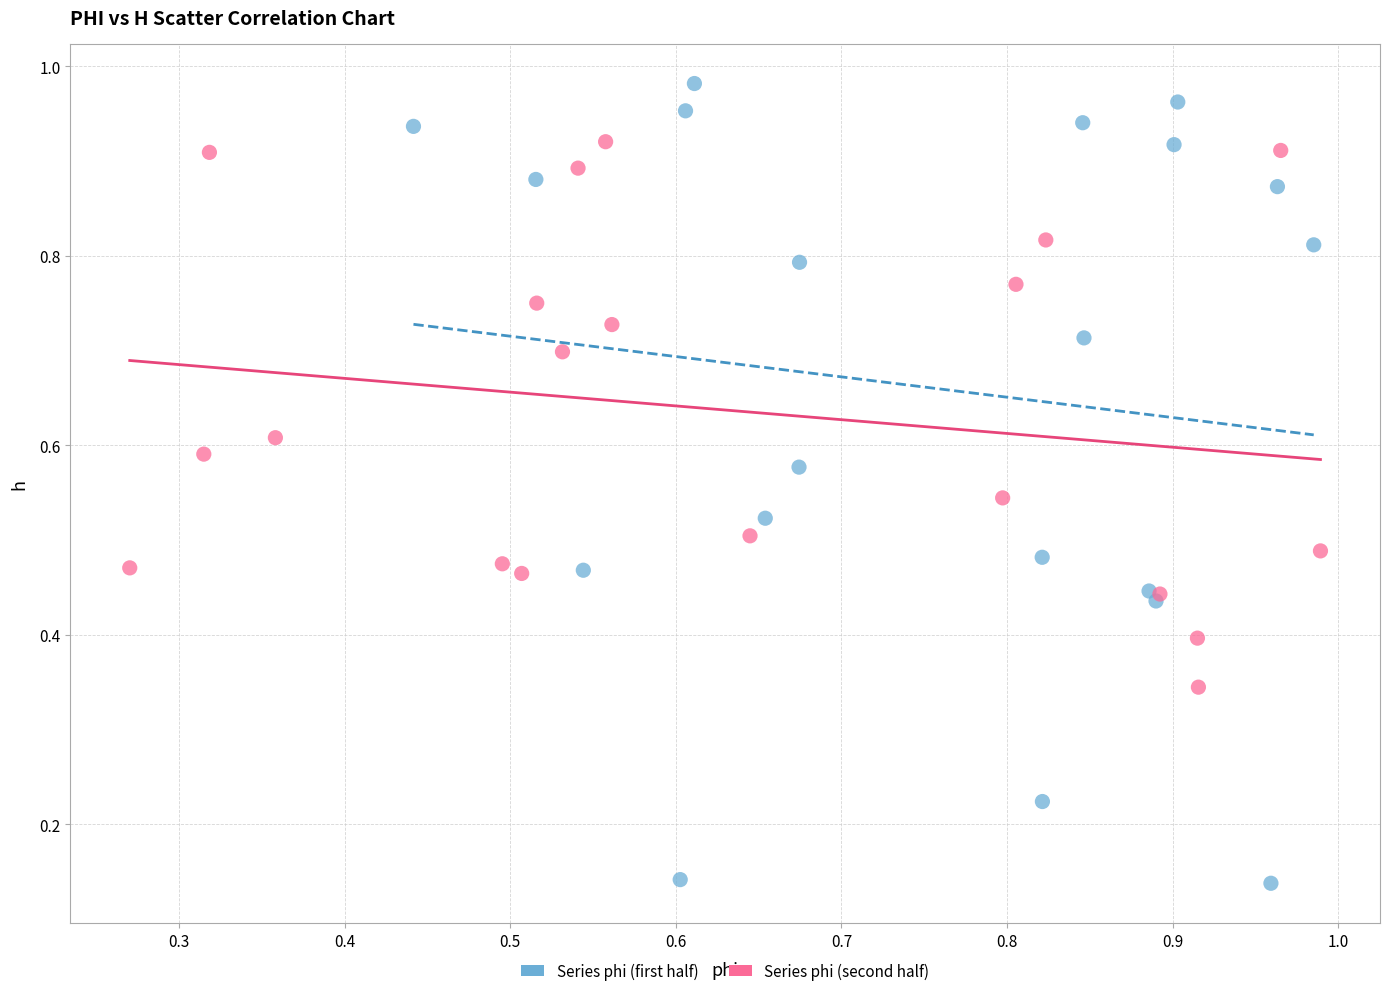

Which series reaches the minimum Y coordinate?

Series phi (first half)